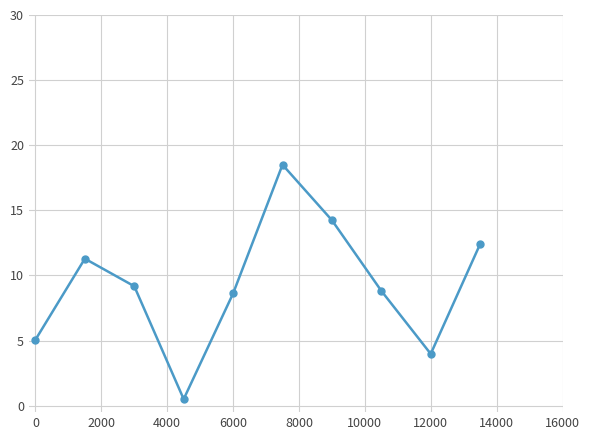

What is the average value?

9.3